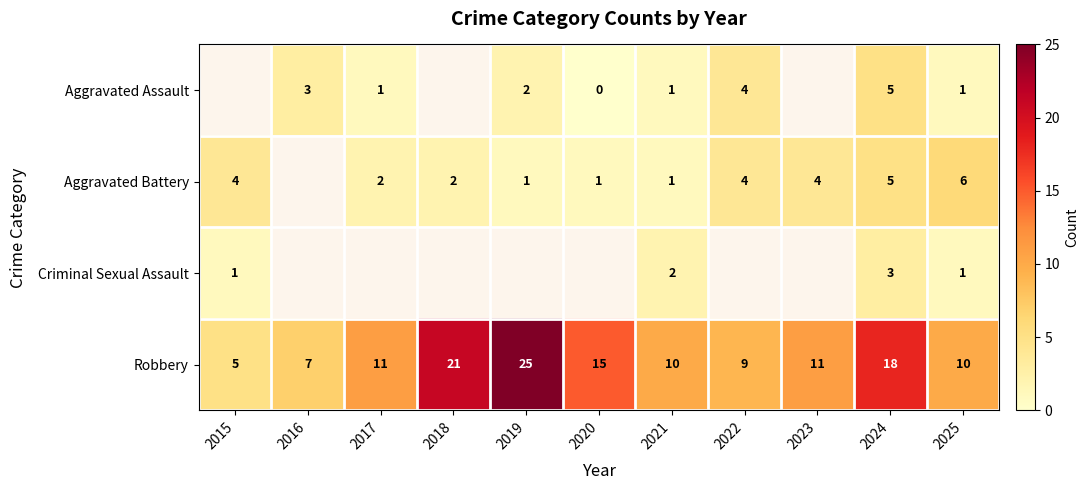

The value of Aggravated Battery at 2019 is 1. True or false?

True